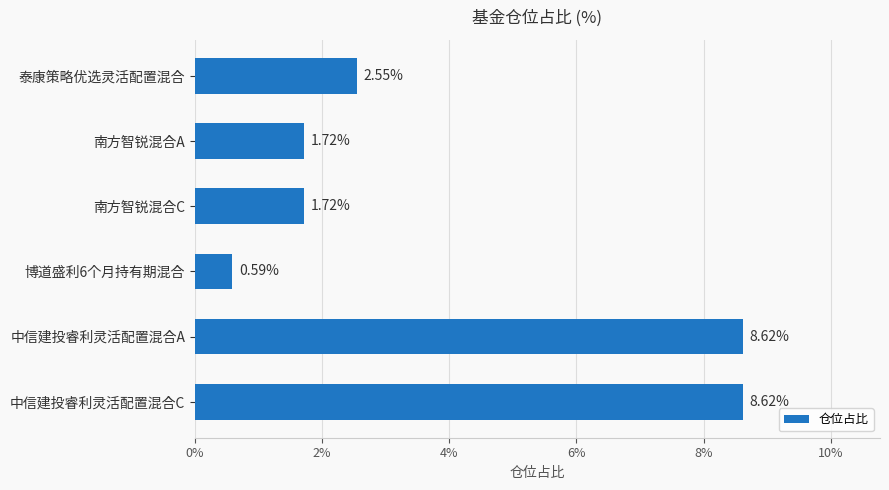

What is the sum of all values?

23.8